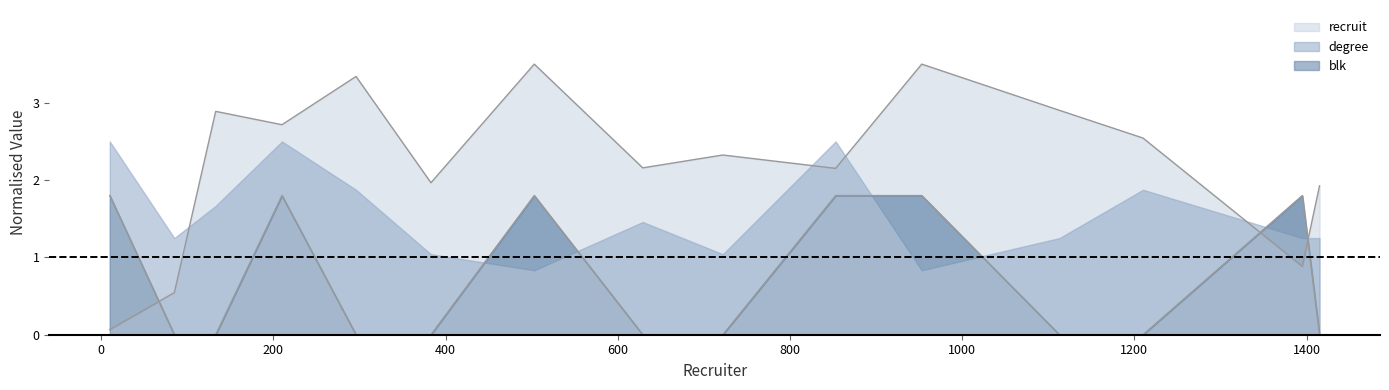

What is the greatest value displayed?

3.5